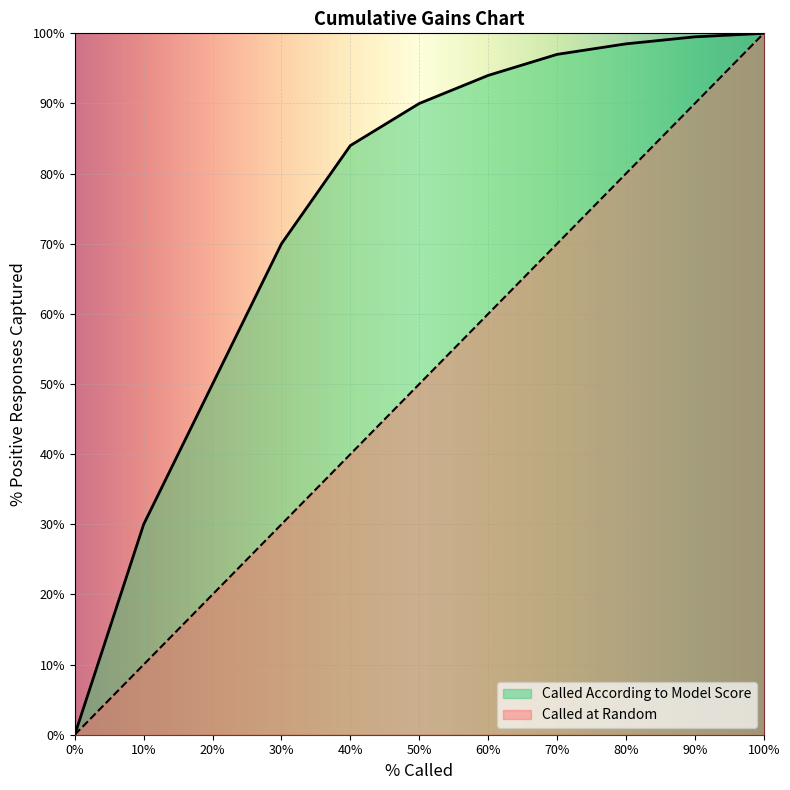

Which category has the highest value across all series?

100